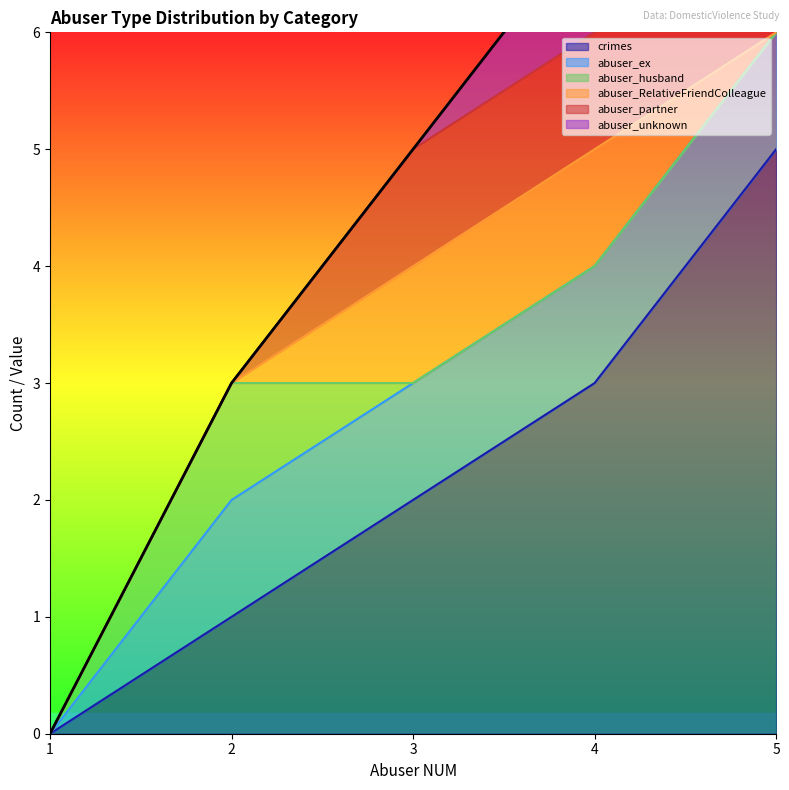

Between 2 and 3, which is larger?

3